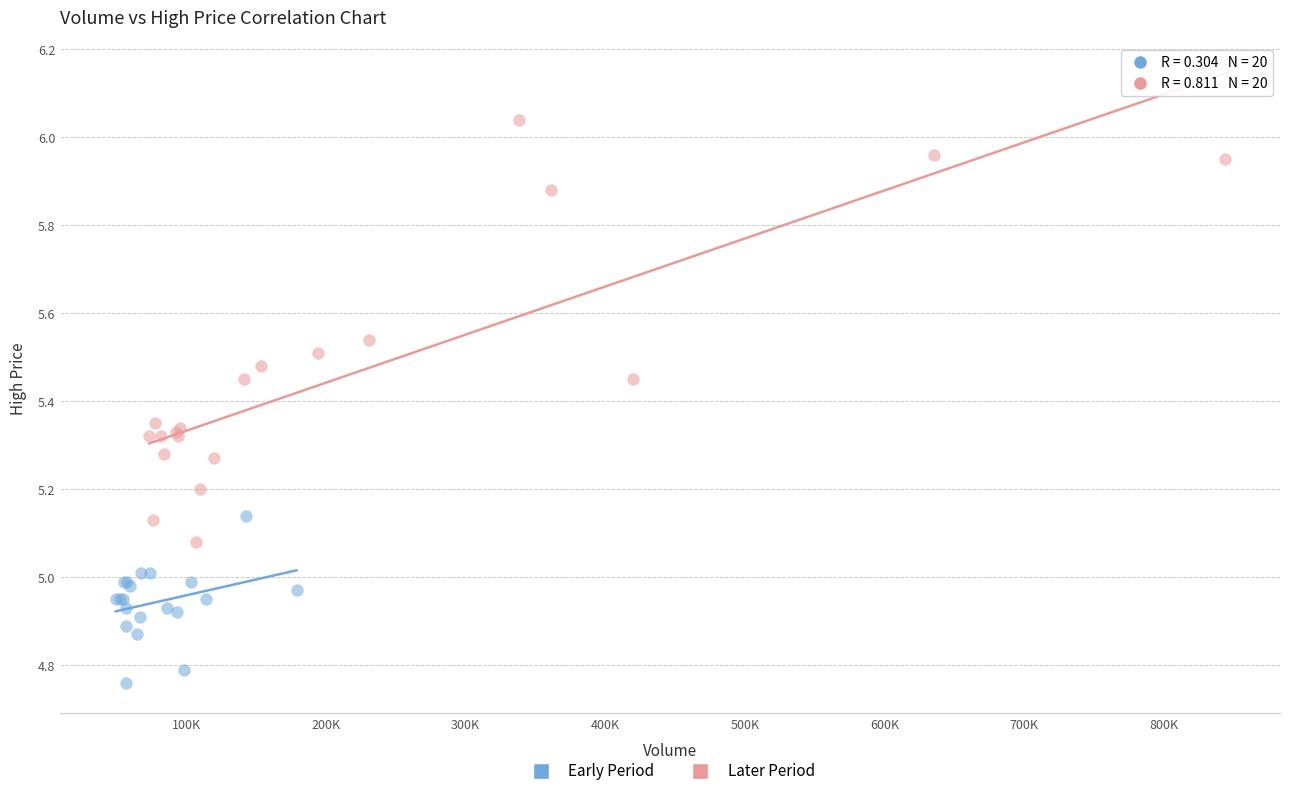

Which series reaches the minimum Y coordinate?

Early Period